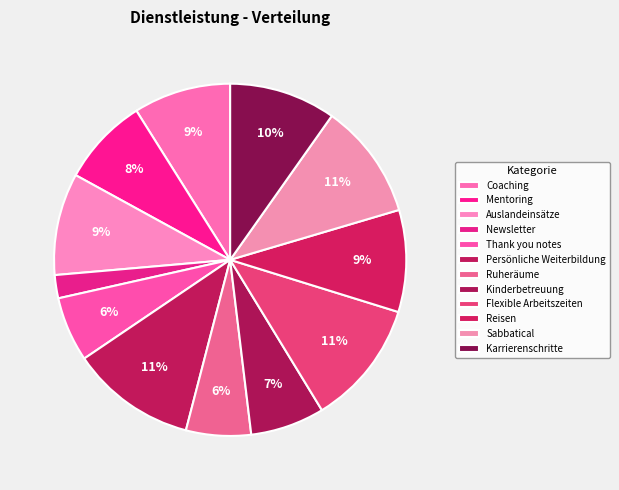

What is the change in value from Persönliche Weiterbildung to Ruheräume?

-13